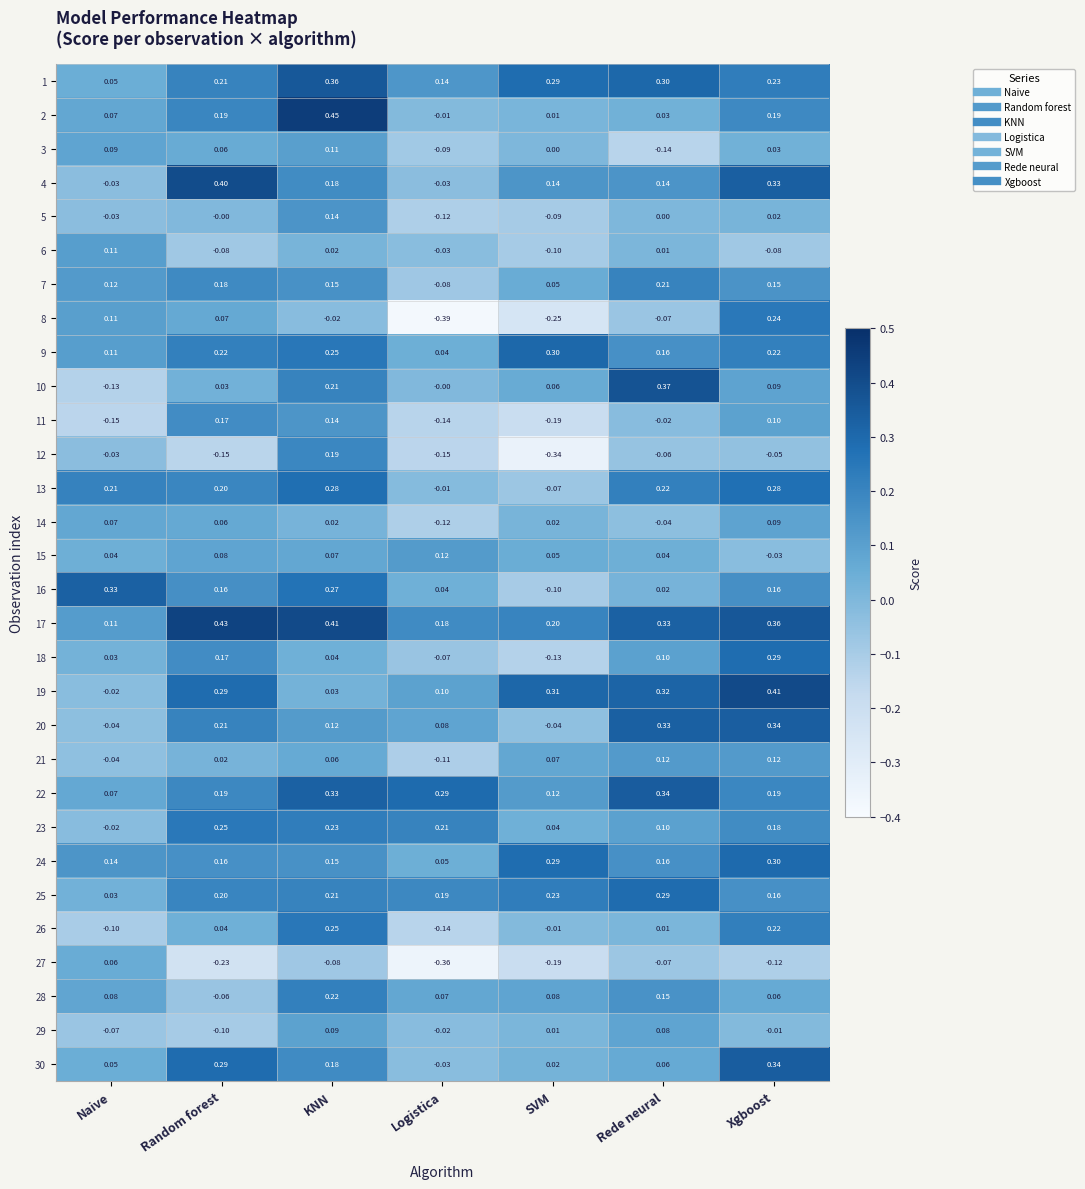

Which label corresponds to the largest value in the chart?

KNN